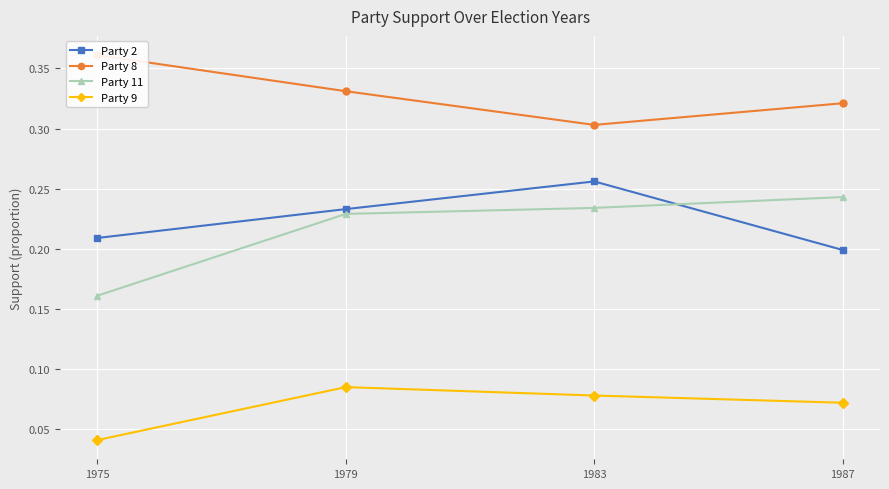

Where is the first local maximum for Party 9?

1979